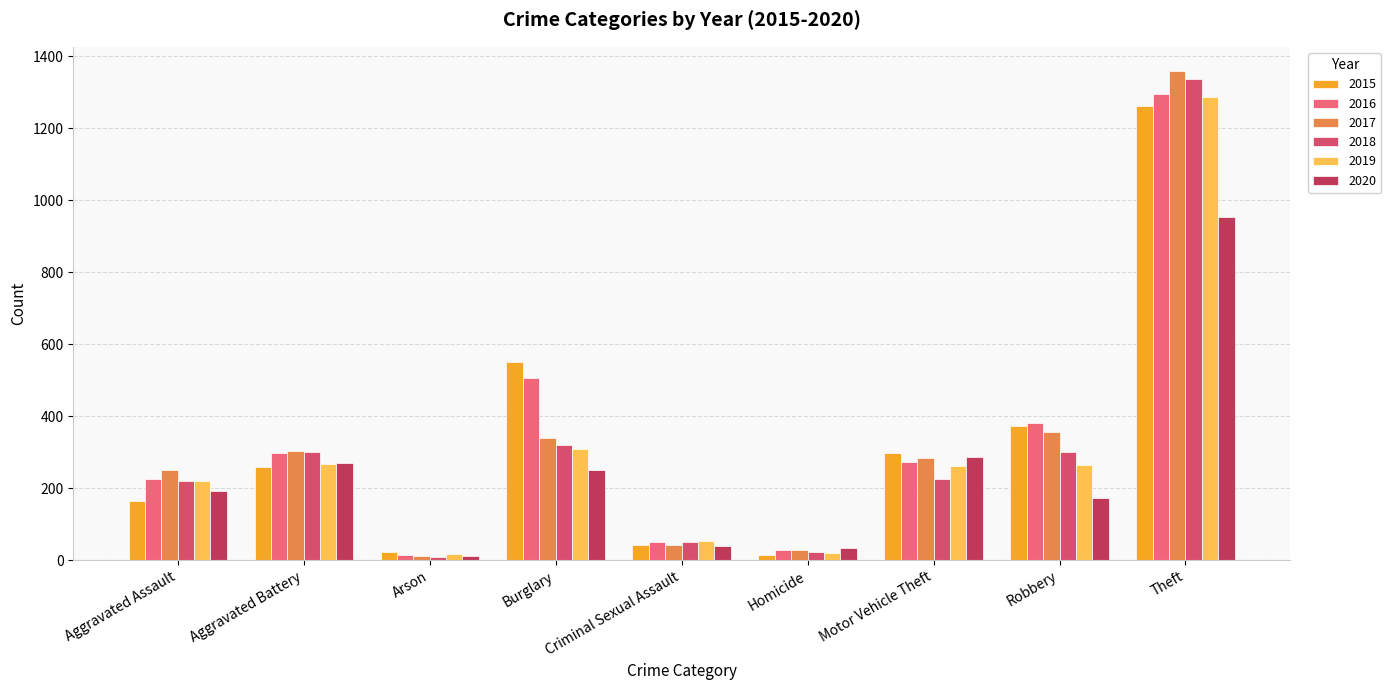

Rank the categories by 2016 value from lowest to highest.

Arson, Homicide, Criminal Sexual Assault, Aggravated Assault, Motor Vehicle Theft, Aggravated Battery, Robbery, Burglary, Theft